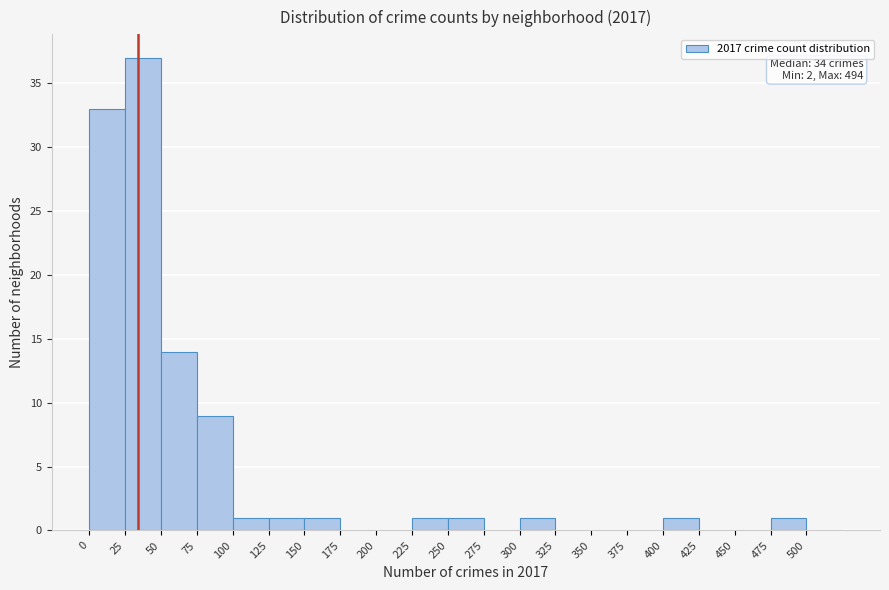

Over which range of the x-axis is the bar tallest?

25 to 50